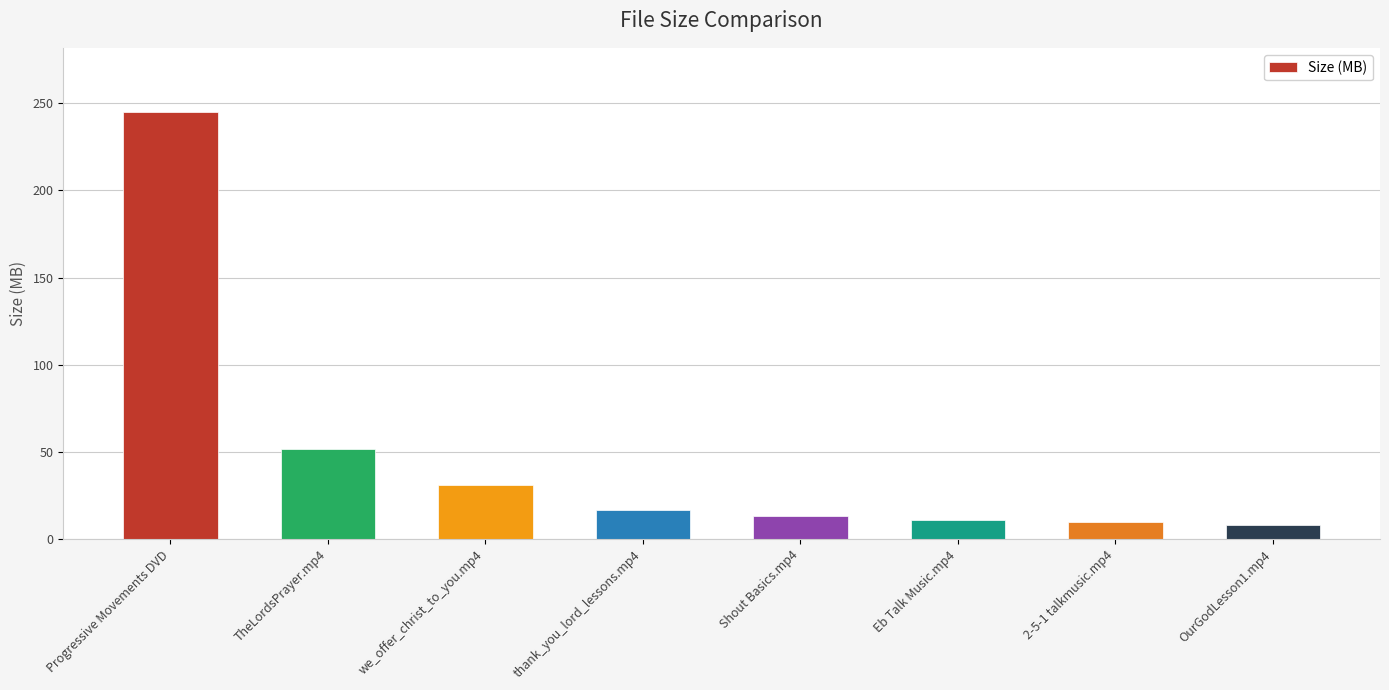

What position from the left is Eb Talk Music.mp4?

6